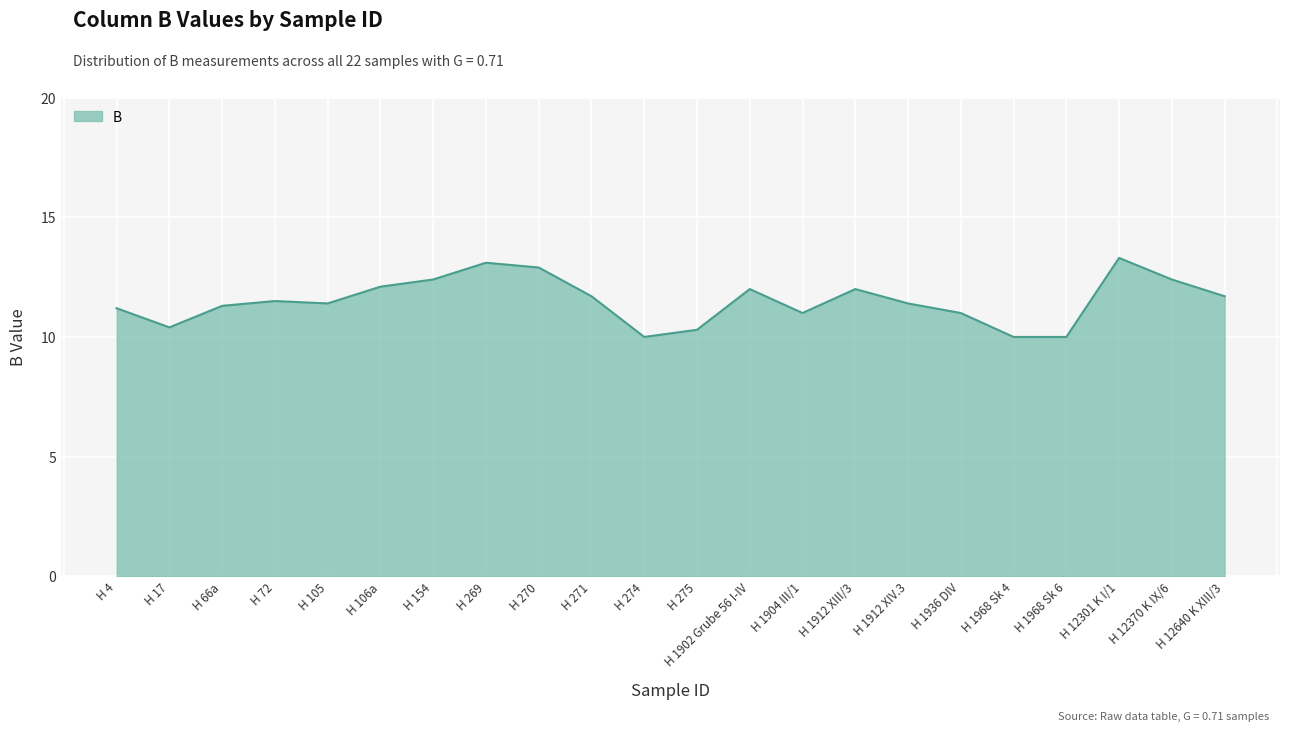

What is the difference between the maximum and minimum values?

3.3